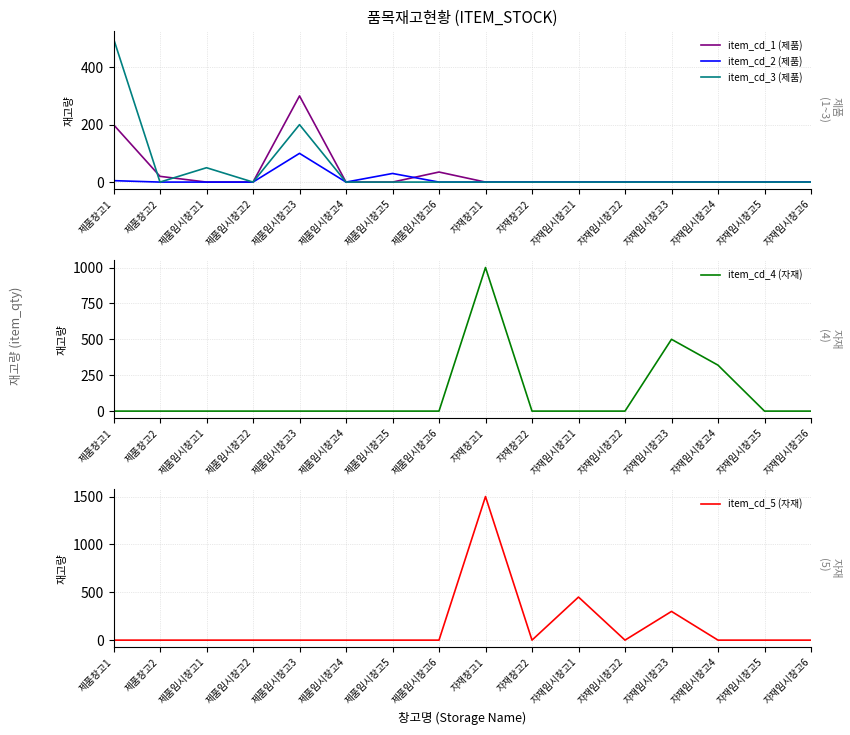

Rank the series at 제품임시창고1 from highest to lowest value.

item_cd_3 (제품), item_cd_1 (제품), item_cd_2 (제품), item_cd_4 (자재), item_cd_5 (자재)